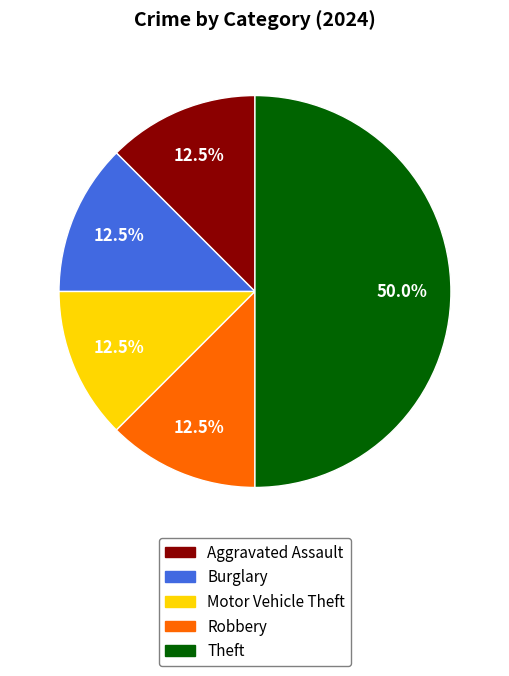

What is the ratio of the value at Burglary to the value at Aggravated Assault?

1.0